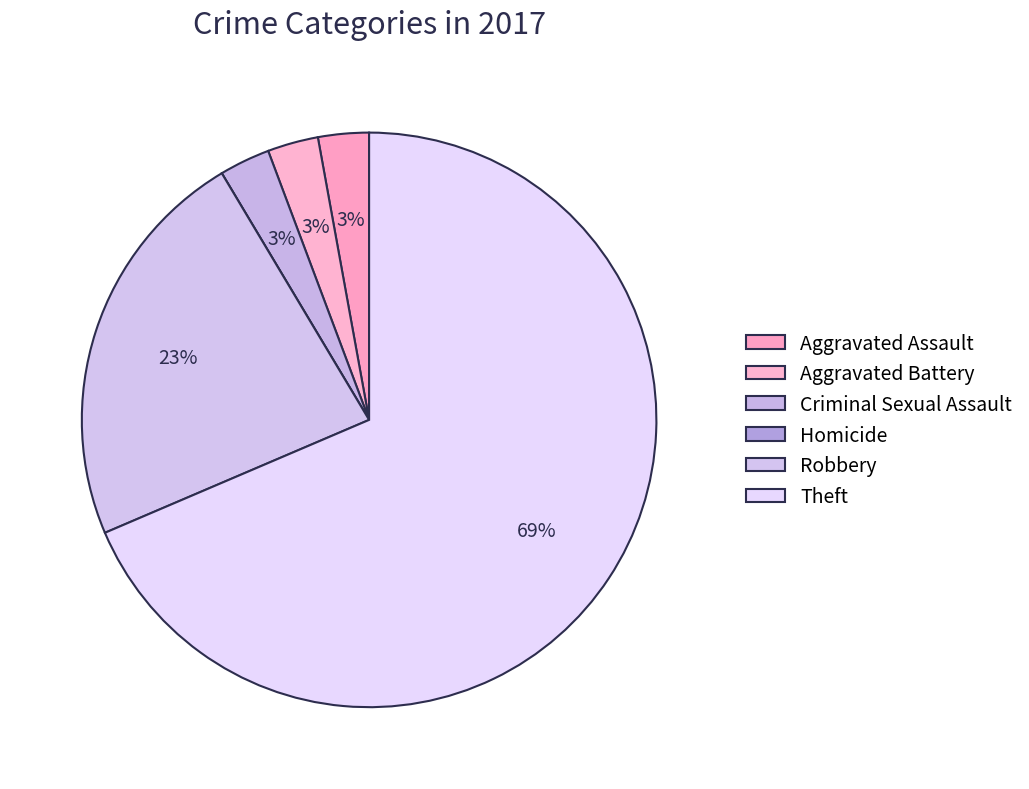

What percentage do Aggravated Assault and Robbery together represent?

25.7%